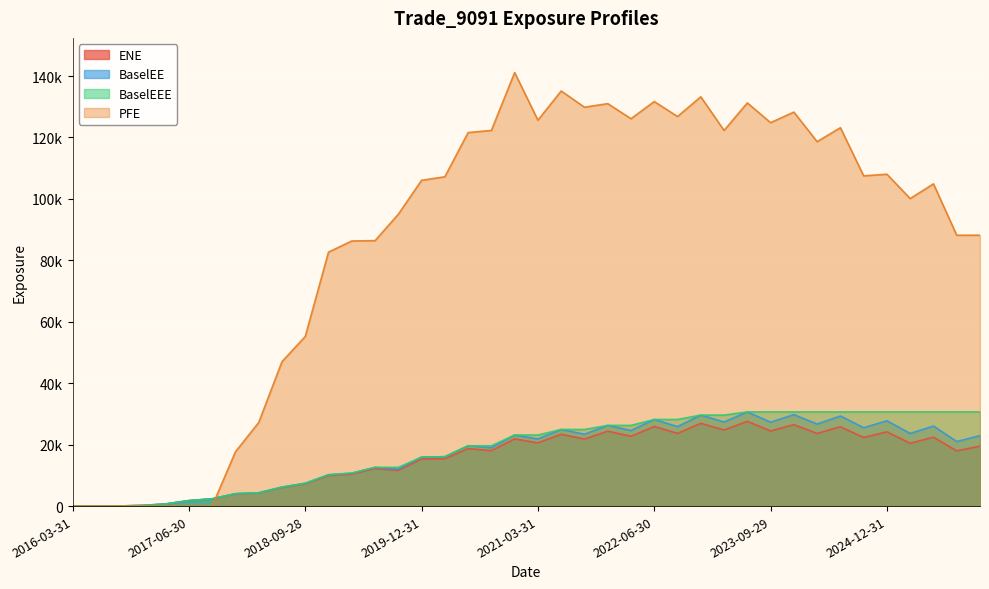

How many lines are shown in the chart?

4